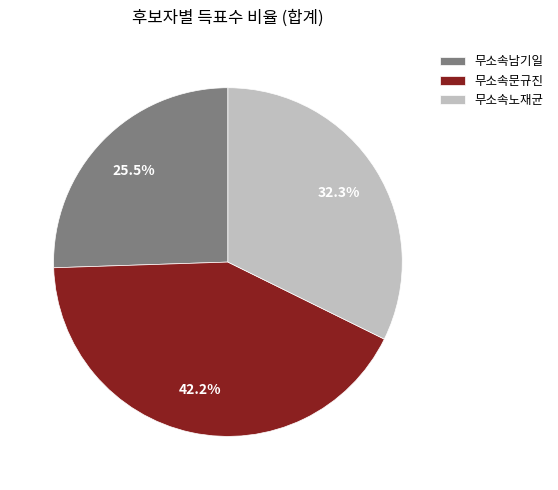

What percentage is the 무소속노재균 slice, to the nearest percent?

32%